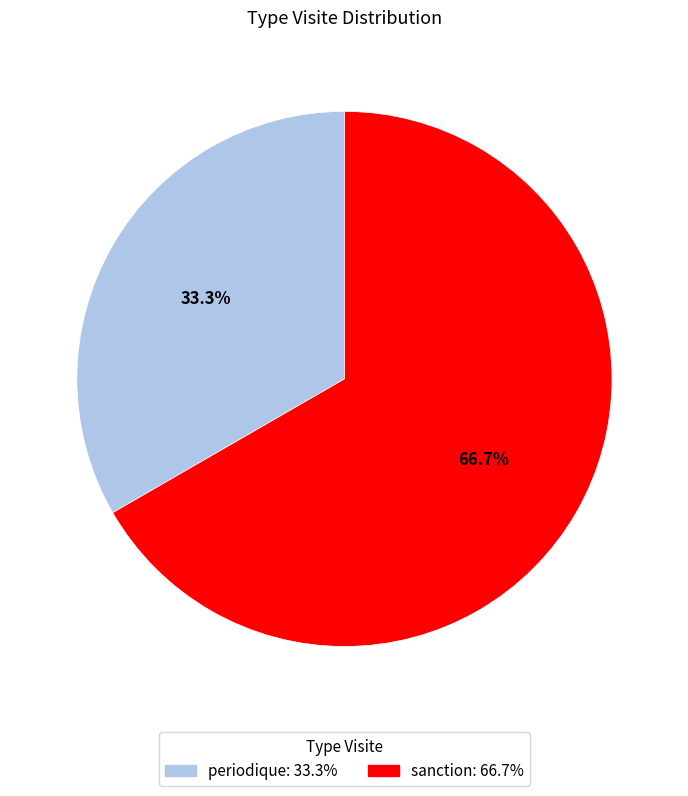

The periodique slice represents 33% of the pie. True or false?

True